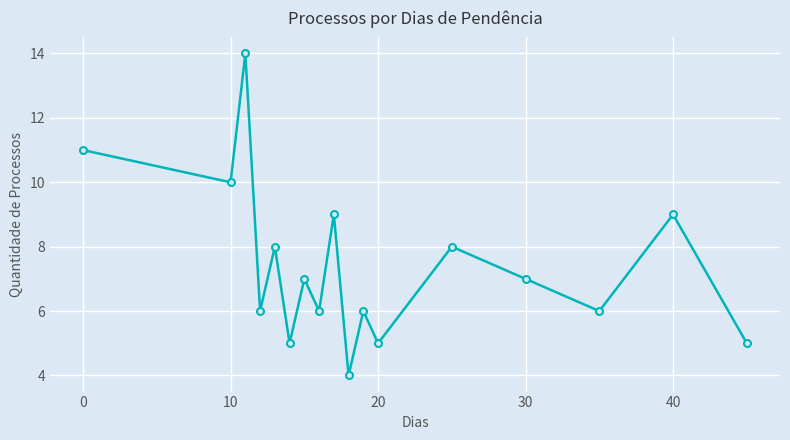

What is the maximum value shown in the chart?

14